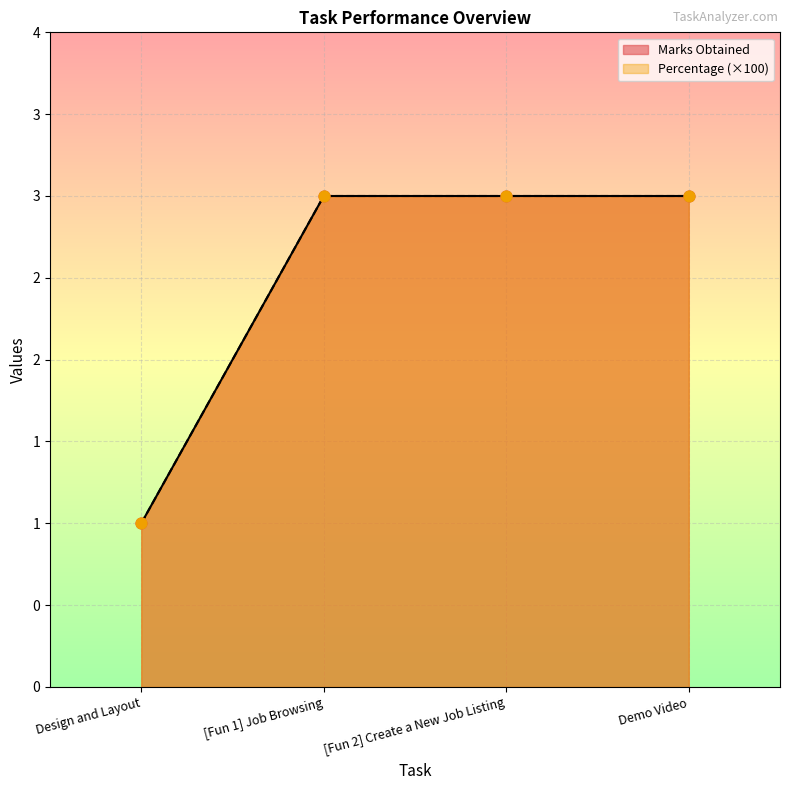

At how many categories does at least one series exceed 2?

3